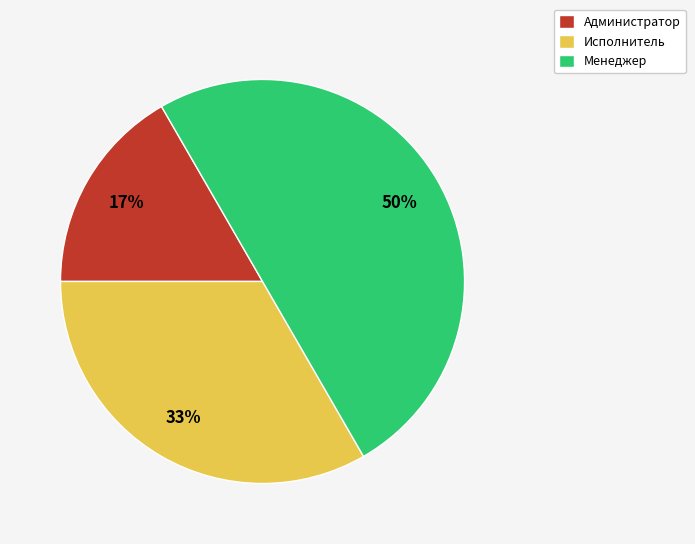

Which has a higher value, Исполнитель or Менеджер?

Менеджер